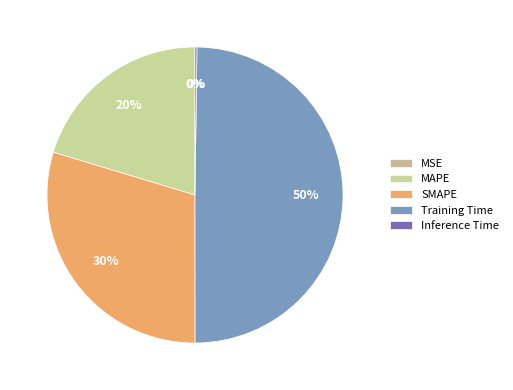

What percentage do MSE and Training Time together represent?

49.8%